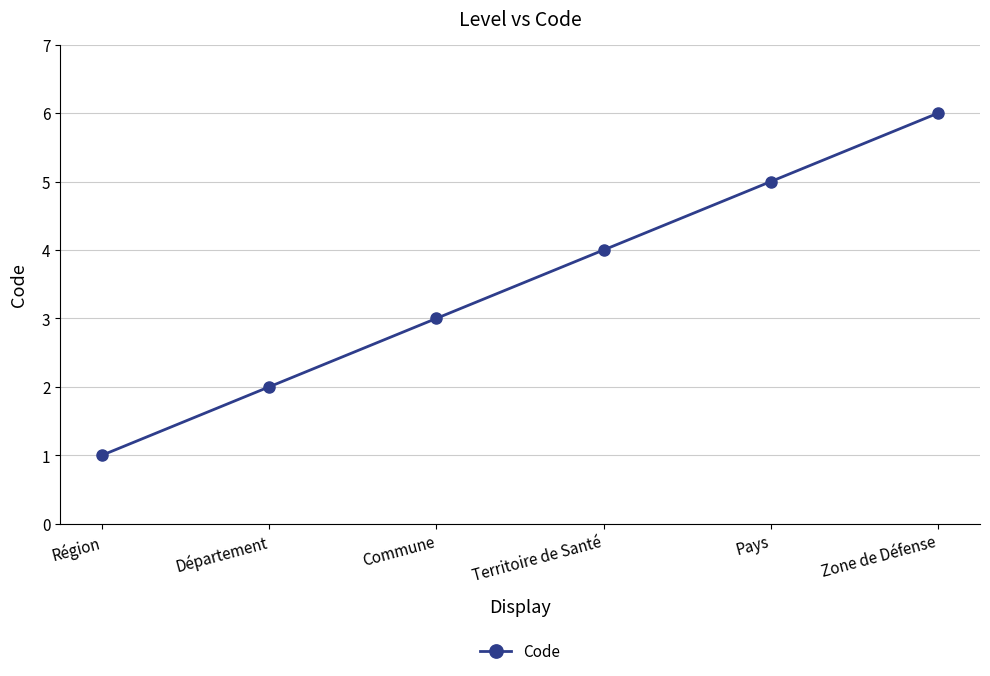

Reading right to left, what are all the values shown in this chart?

6	5	4	3	2	1